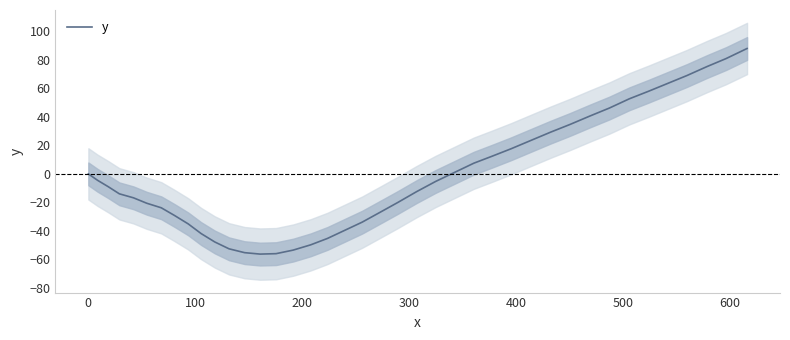

What is the average value?

-1.2